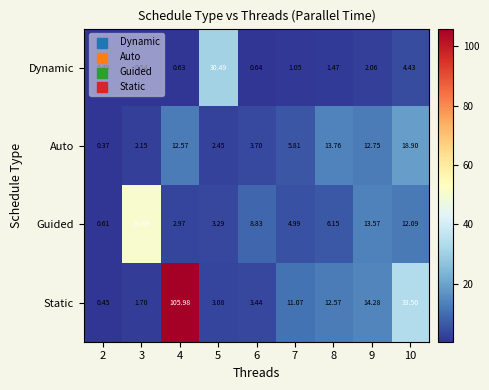

The value of Guided at 6 is 4.9. True or false?

False